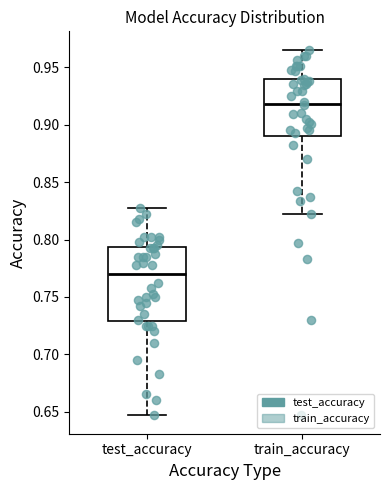

Reading left to right, read every box against the y-axis: the position of its median line, the range the box covers, and the ends of its whiskers. The values are not printed on the chart, so give them approximately, as read against the axis.

test_accuracy: median 0.770, box 0.730 to 0.795, whiskers 0.650 to 0.825
train_accuracy: median 0.920, box 0.890 to 0.940, whiskers 0.820 to 0.965